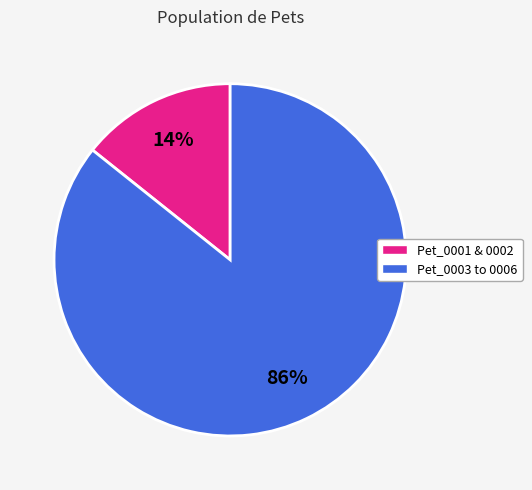

To the nearest percent, what is the average slice percentage?

50%